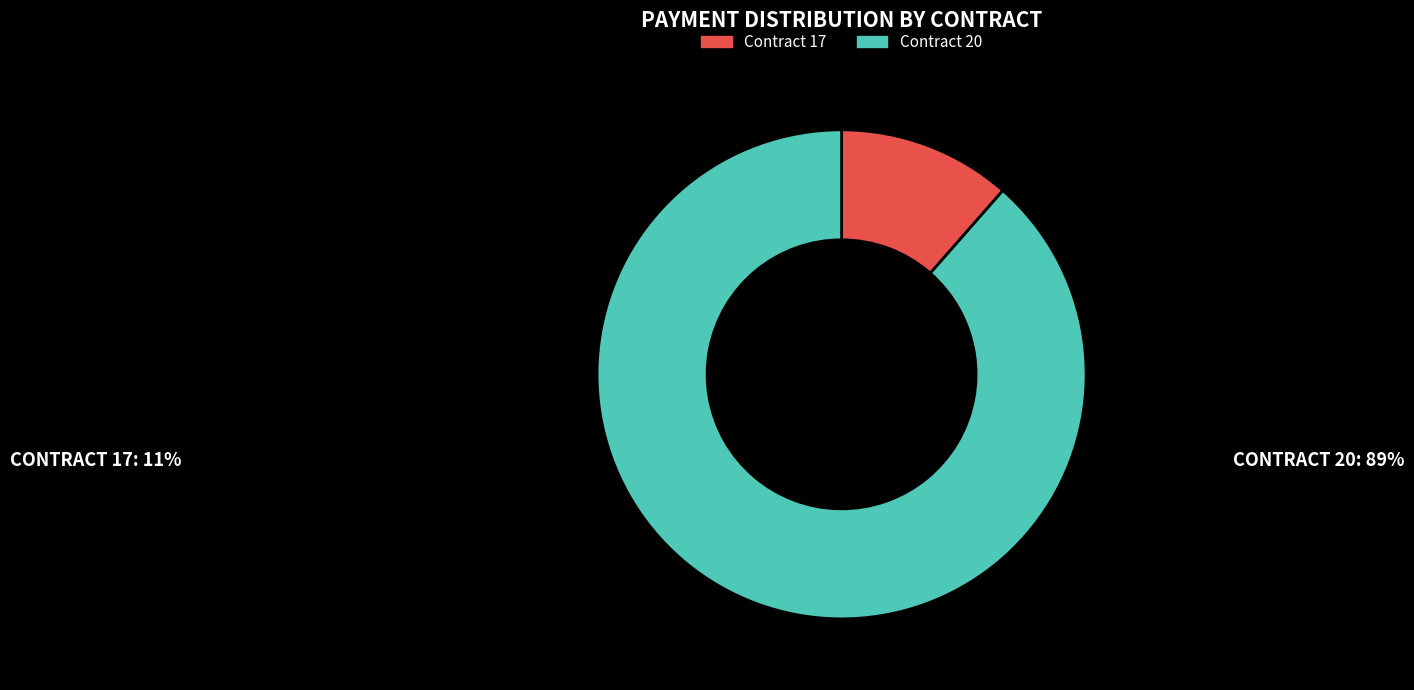

Does Contract 20 represent more than half of the total?

Yes